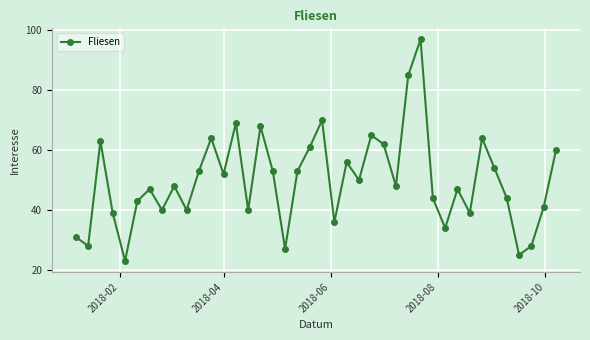

Reading left to right, what are all the values shown in this chart?

31	28	63	39	23	43	47	40	48	40	53	64	52	69	40	68	53	27	53	61	70	36	56	50	65	62	48	85	97	44	34	47	39	64	54	44	25	28	41	60